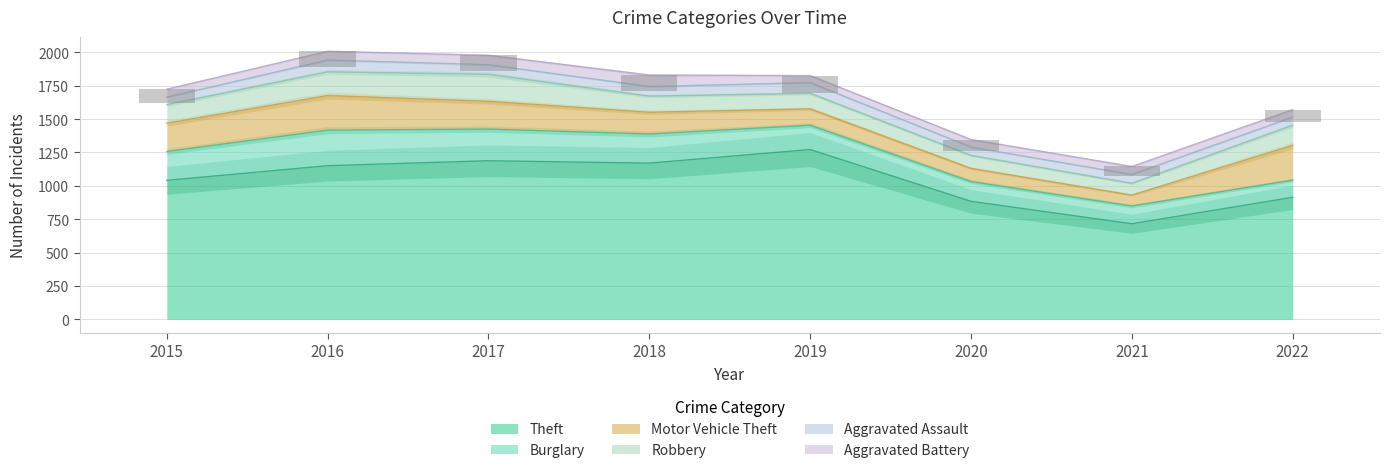

What is the maximum value shown in the chart?

1272